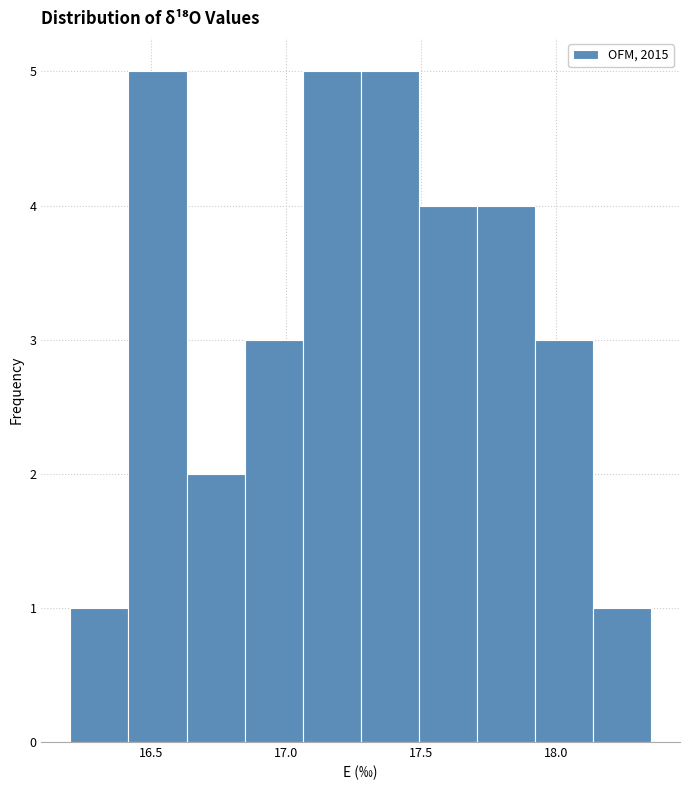

Reading left to right, transcribe this chart: for each bar, give the range it covers on the x-axis and its height. Neither the bar edges nor the heights are printed on the chart, so give them approximately, as read against the axes.

16.200 to 16.415: 1
16.415 to 16.630: 5
16.630 to 16.845: 2
16.845 to 17.060: 3
17.060 to 17.275: 5
17.275 to 17.490: 5
17.490 to 17.705: 4
17.705 to 17.920: 4
17.920 to 18.135: 3
18.135 to 18.350: 1